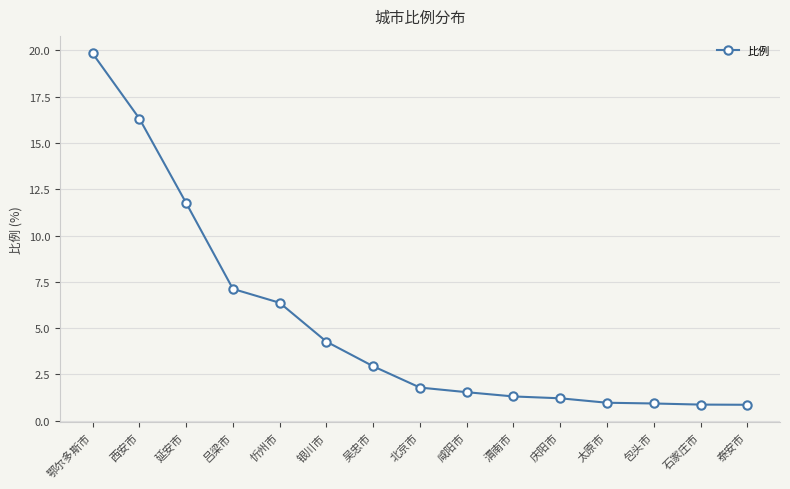

At which category does the chart reach its peak across all series?

鄂尔多斯市